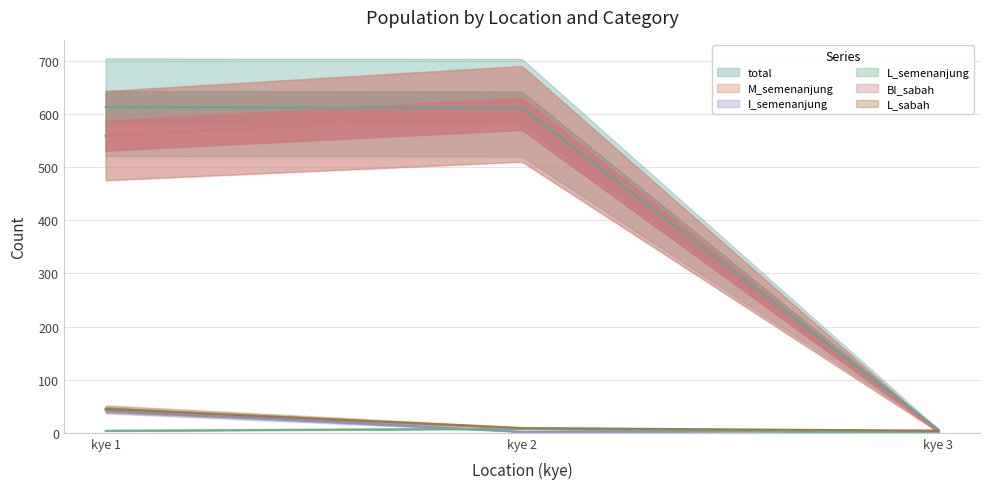

How many values in the total series exceed 612?

1